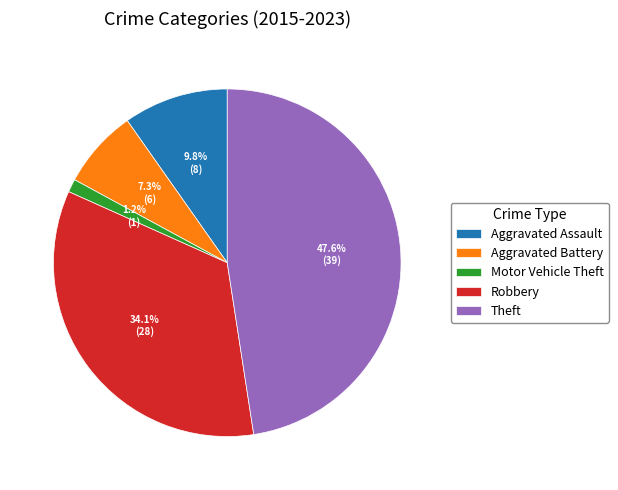

Is the sum of Aggravated Battery and Motor Vehicle Theft greater than half?

No